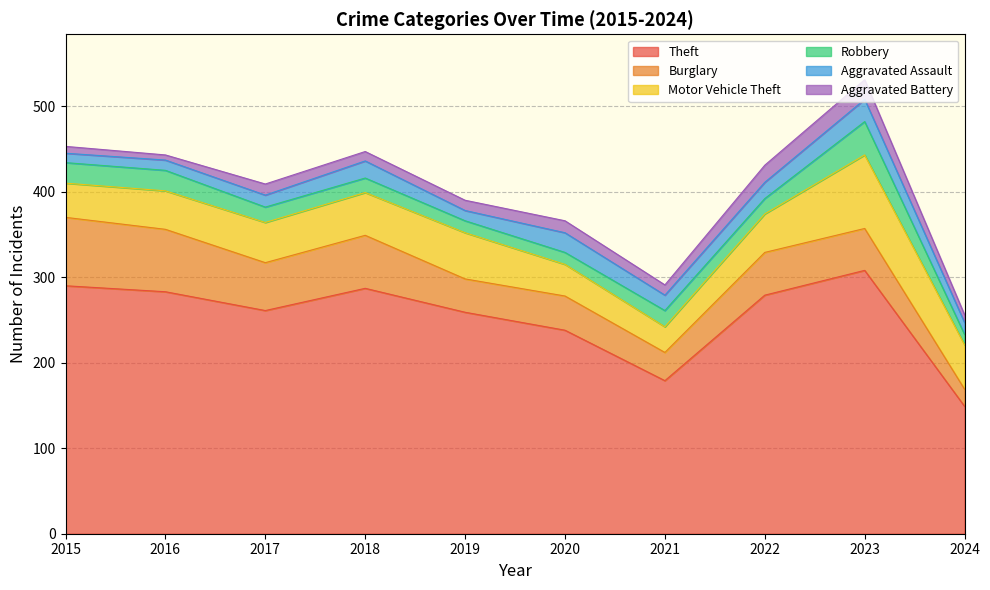

What are all the series names shown in the legend?

Theft, Burglary, Motor Vehicle Theft, Robbery, Aggravated Assault, Aggravated Battery